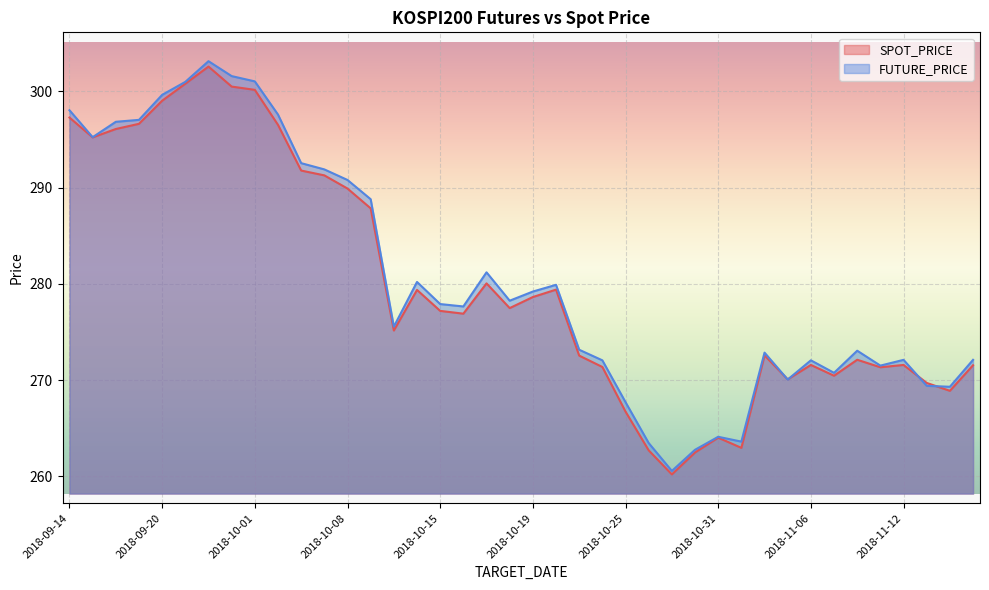

How many values in the SPOT_PRICE series are below 277?

20